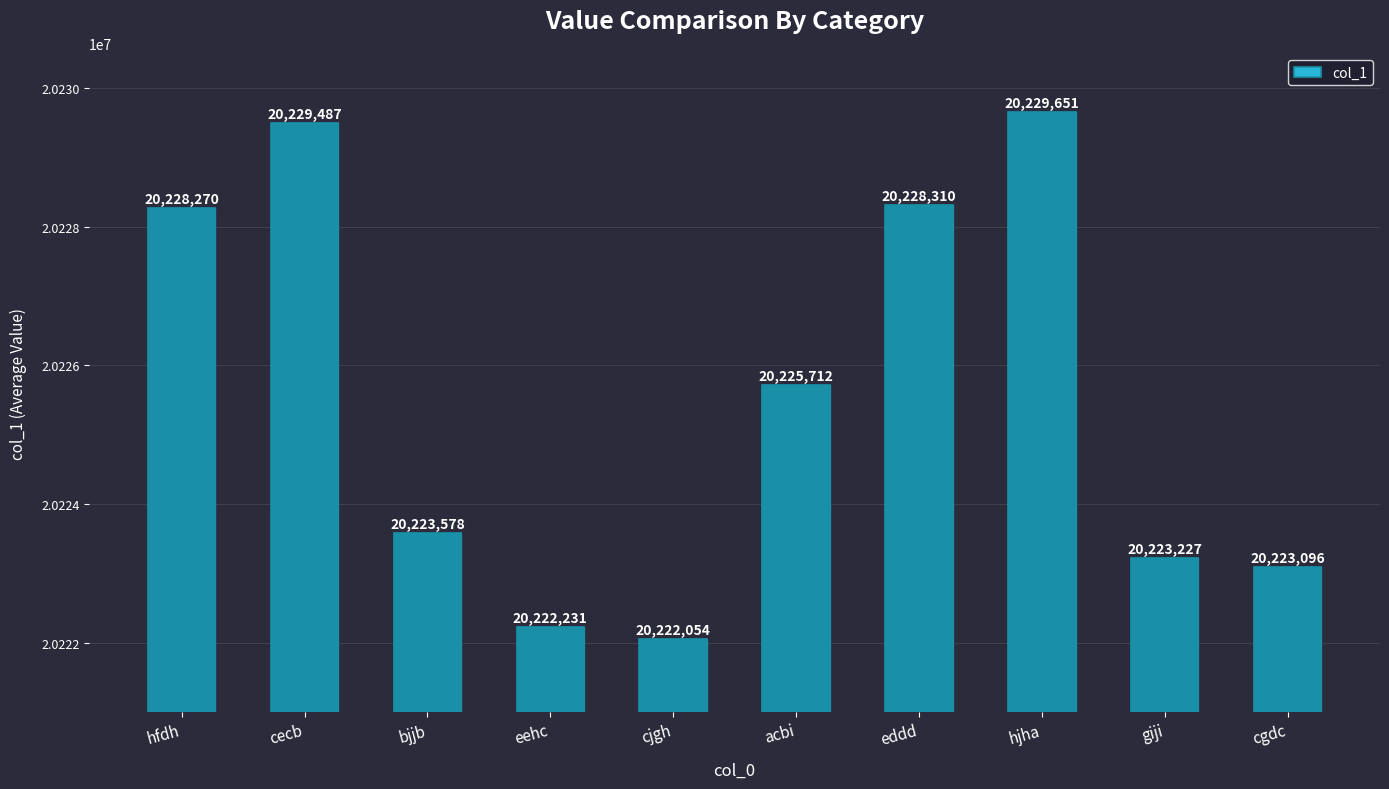

What is the ratio of the value at bjjb to the value at cjgh?

1.0